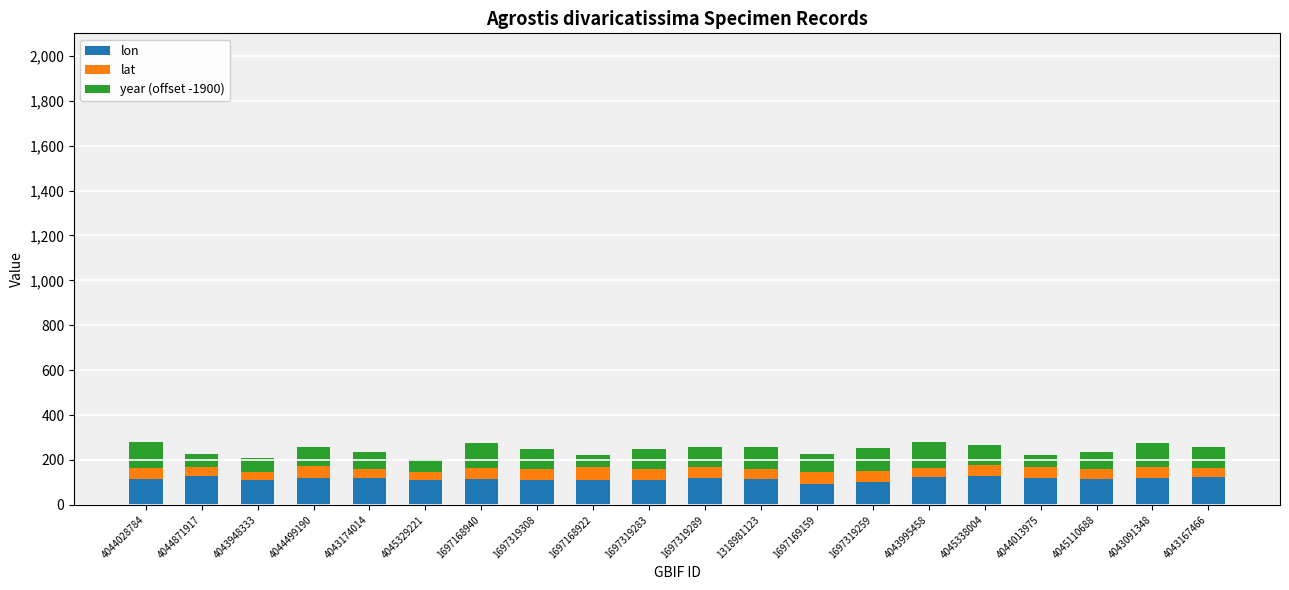

What is the total value across all series at 4044013975?

221.4